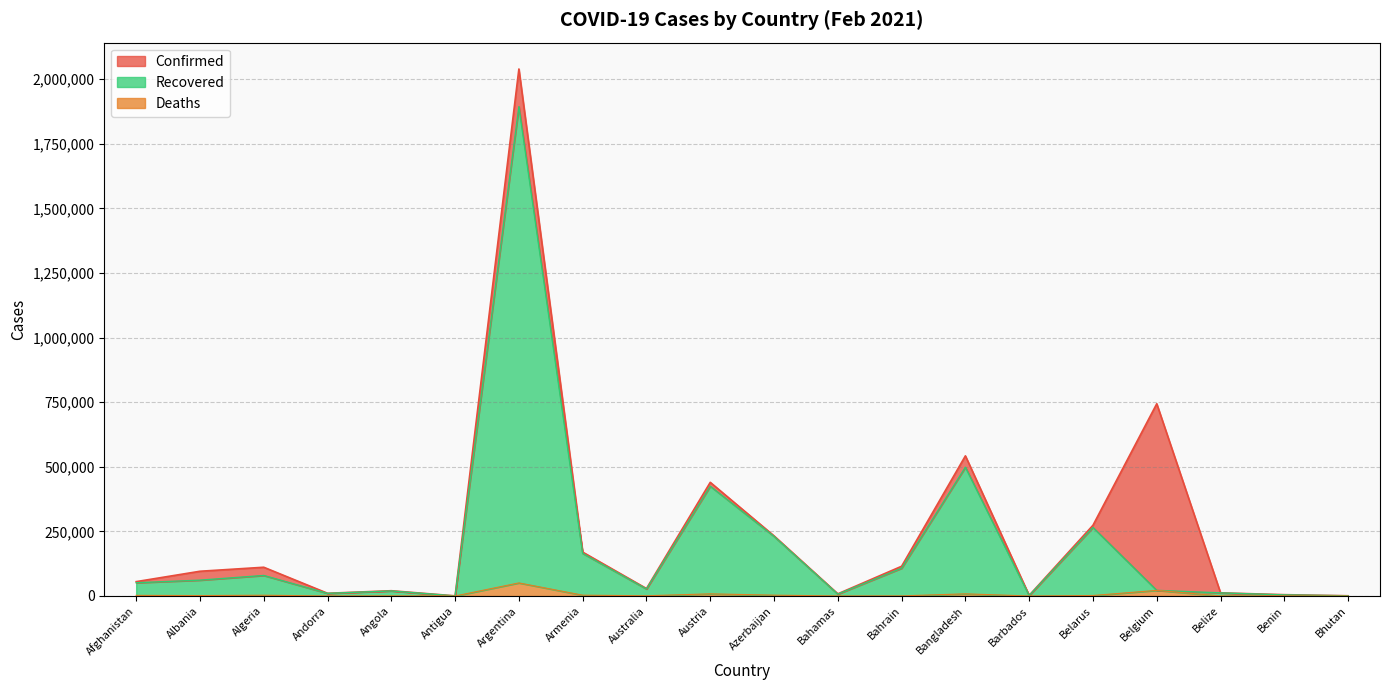

Is the value of Confirmed at Andorra greater than the value of Deaths at Angola?

Yes